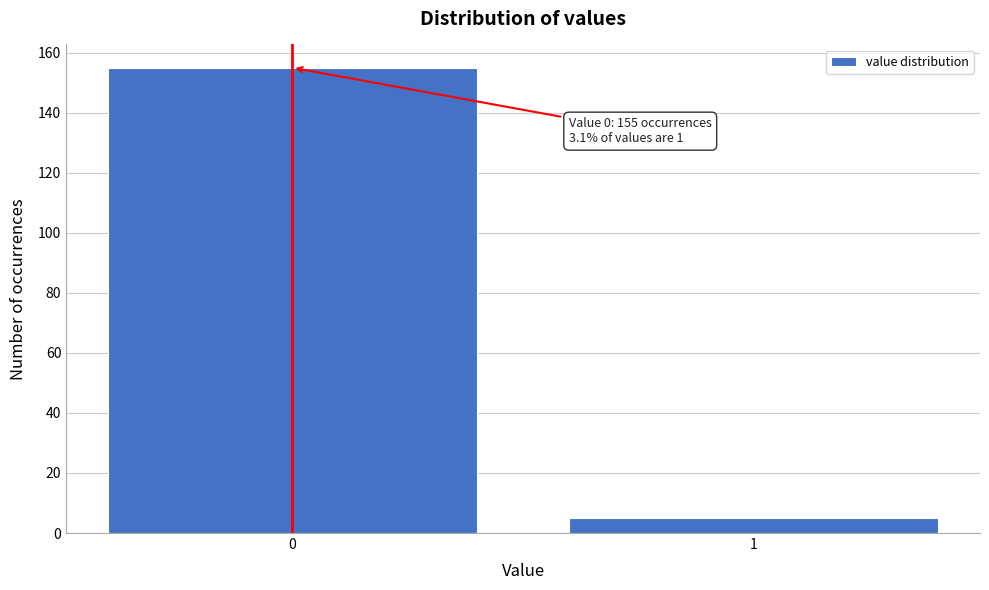

Reading left to right, transcribe all the data shown in this chart.

155	5